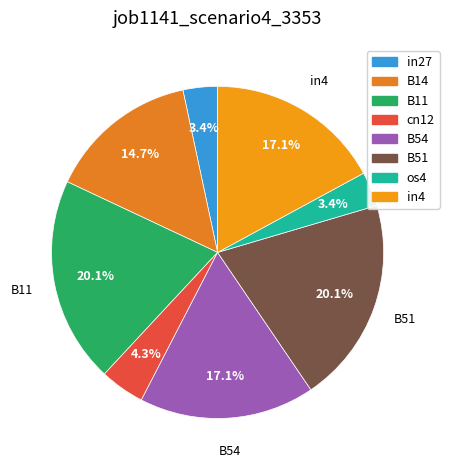

To the nearest percent, what portion does B51 represent?

20%